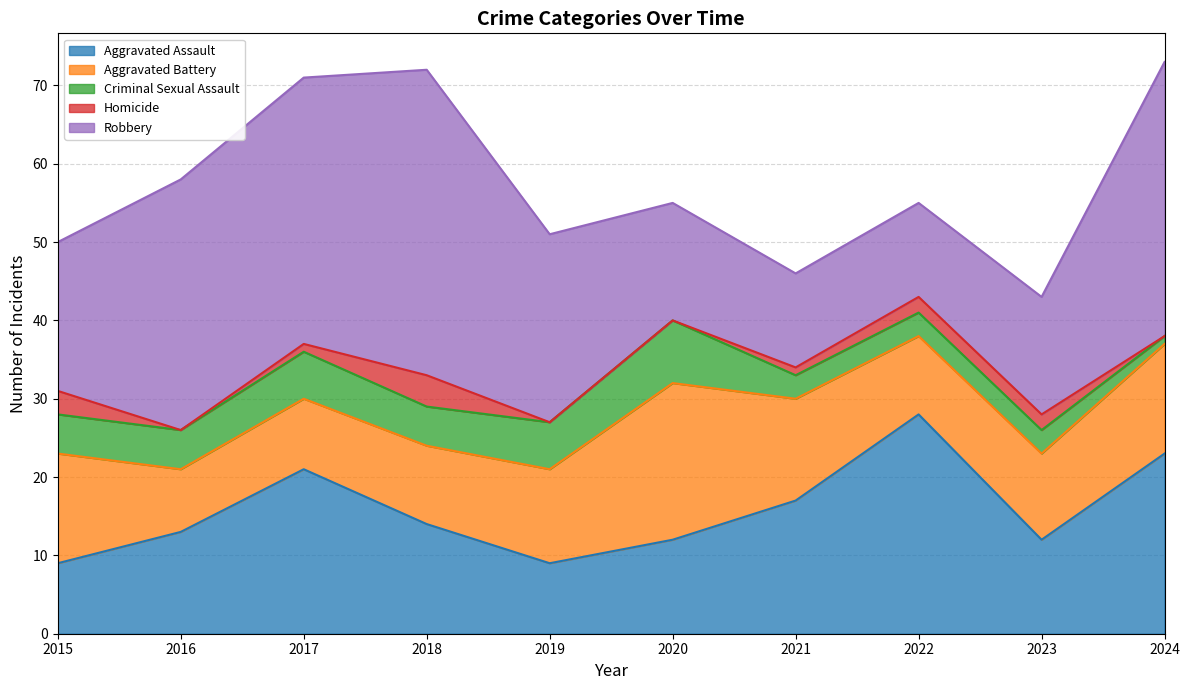

What is the highest value of the Aggravated Assault series?

28